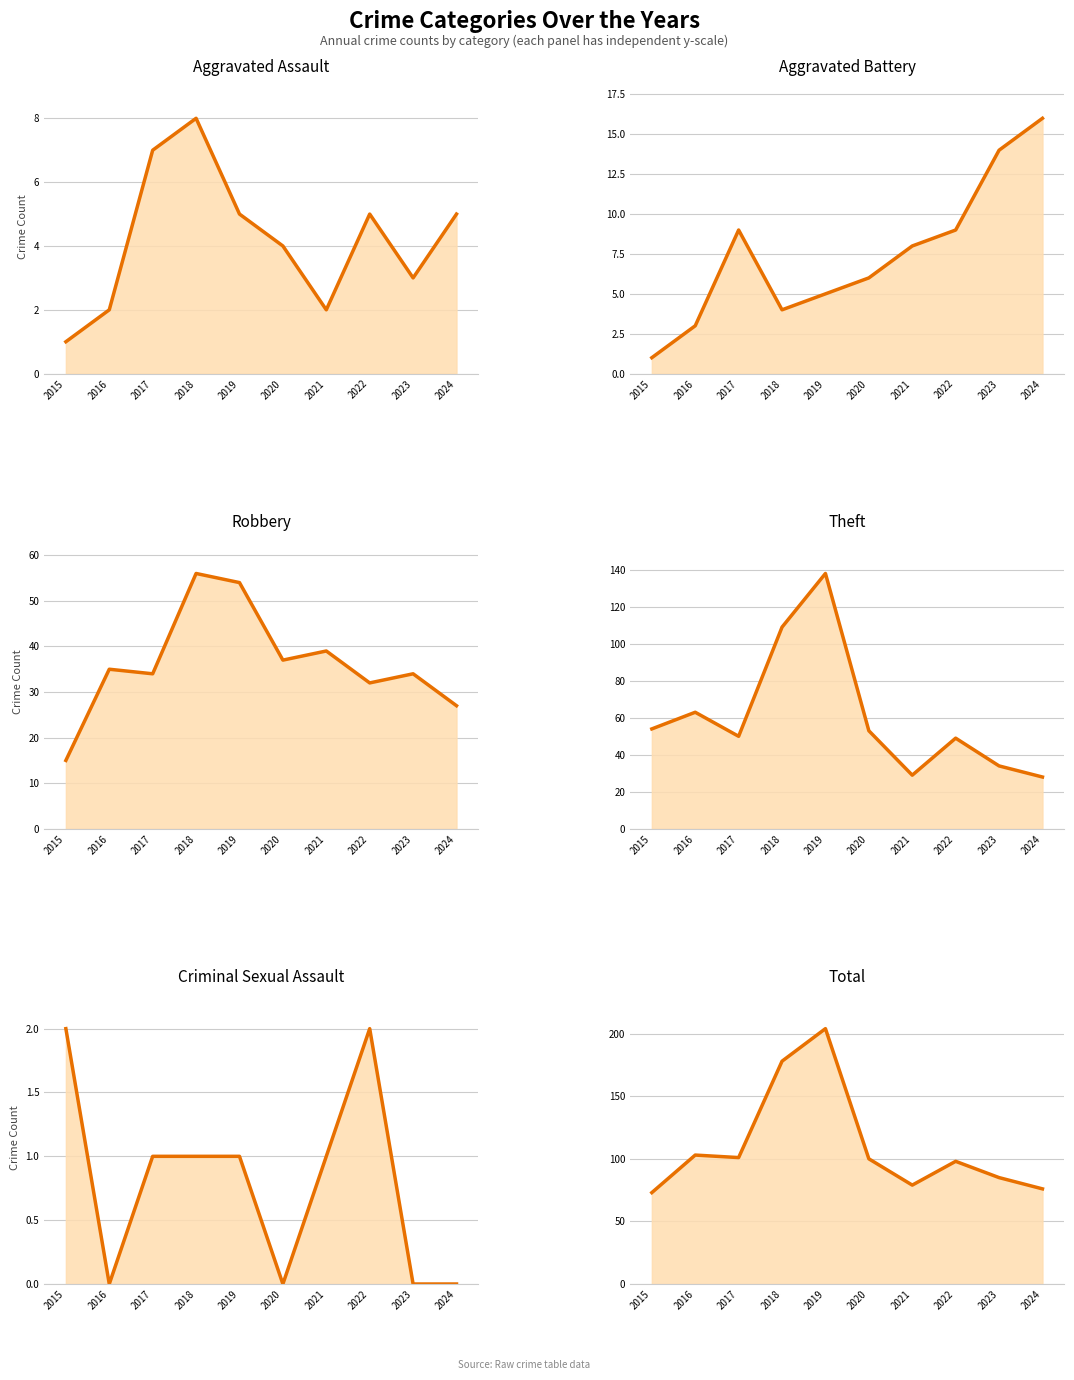

What are all the series names shown in the legend?

Aggravated Assault (line), Aggravated Battery (line), Robbery (line), Theft (line), Criminal Sexual Assault (line), Total (line)